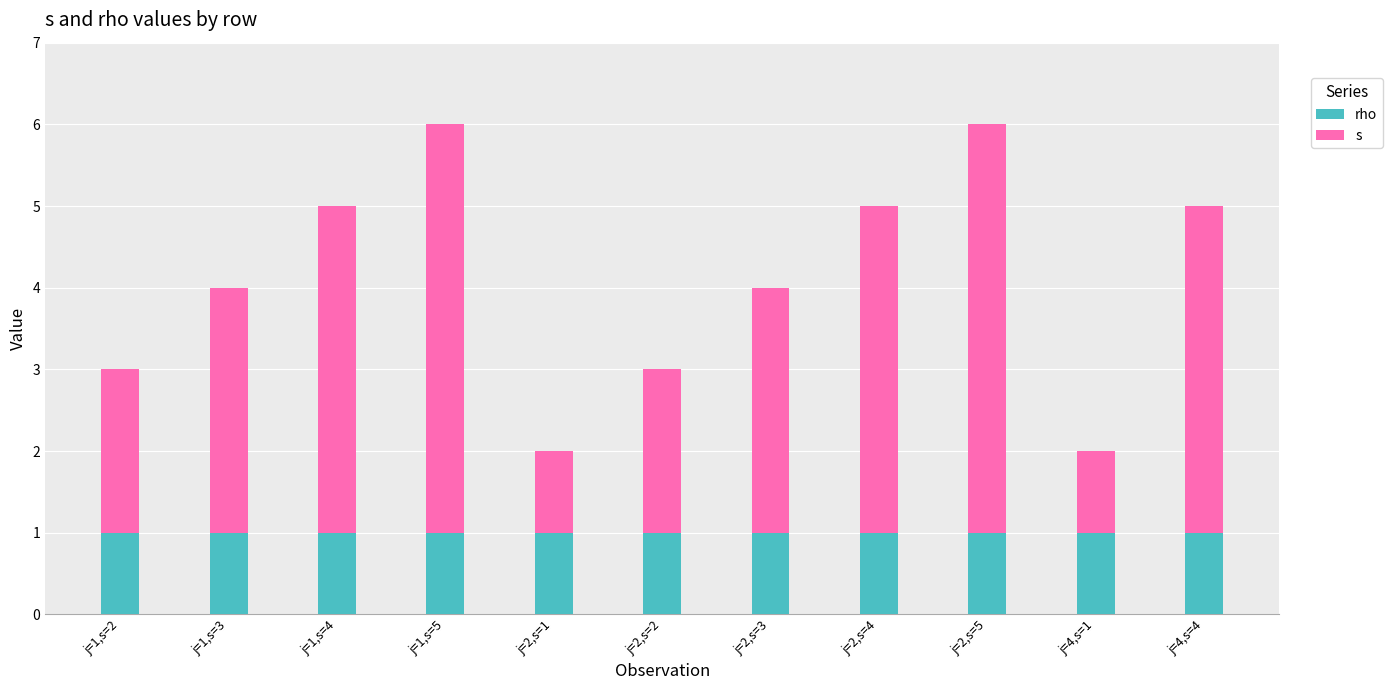

The value of rho at j=2,s=3 is 1. True or false?

True